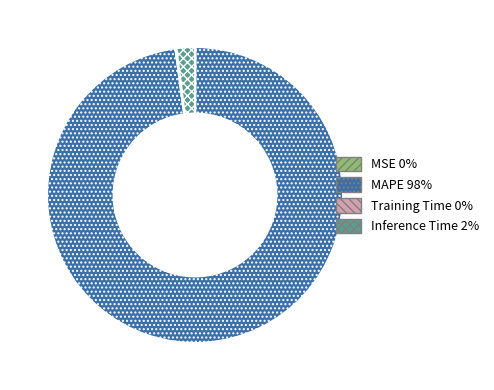

Is there any slice that represents more than half of the pie?

Yes